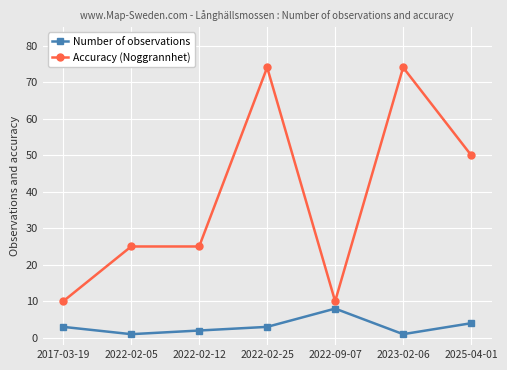

Reading right to left, what are all the values shown in this chart?

Number of observations: 2025-04-01=4	2023-02-06=1	2022-09-07=8	2022-02-25=3	2022-02-12=2	2022-02-05=1	2017-03-19=3
Accuracy (Noggrannhet): 2025-04-01=50	2023-02-06=74	2022-09-07=10	2022-02-25=74	2022-02-12=25	2022-02-05=25	2017-03-19=10